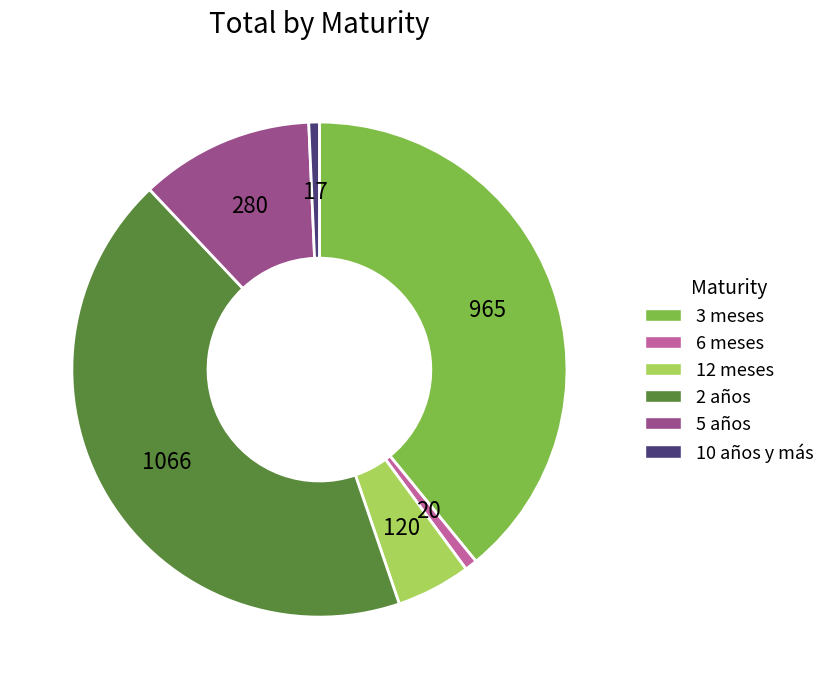

Is the sum of 10 años y más and 5 años greater than half?

No